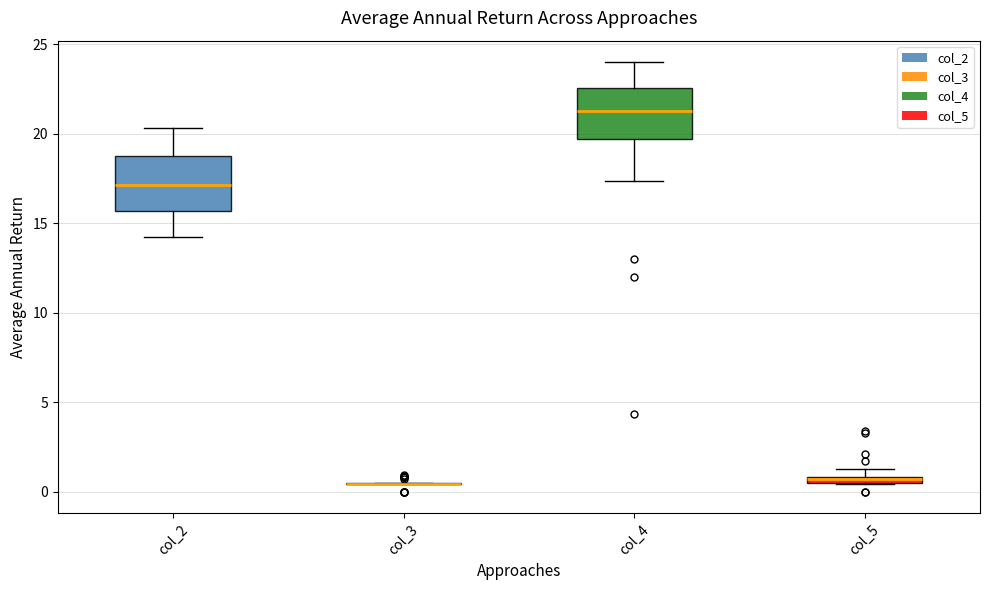

Where does the lower whisker of the box for col_4 end on the y-axis? The values are not printed on the chart, so give them approximately, as read against the axis.

17.5